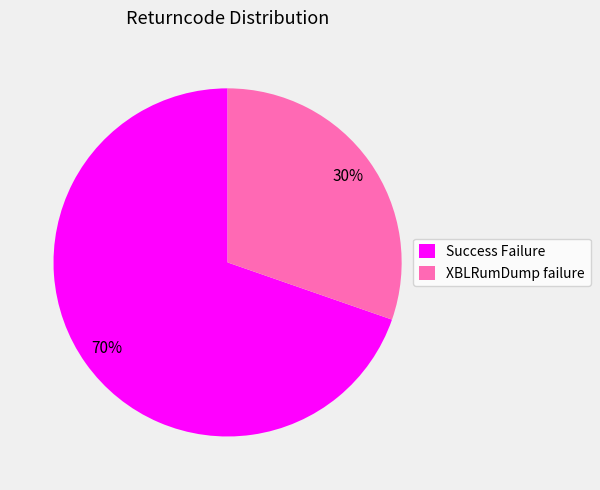

Do Success Failure and XBLRumDump failure together represent more than half of the pie?

Yes